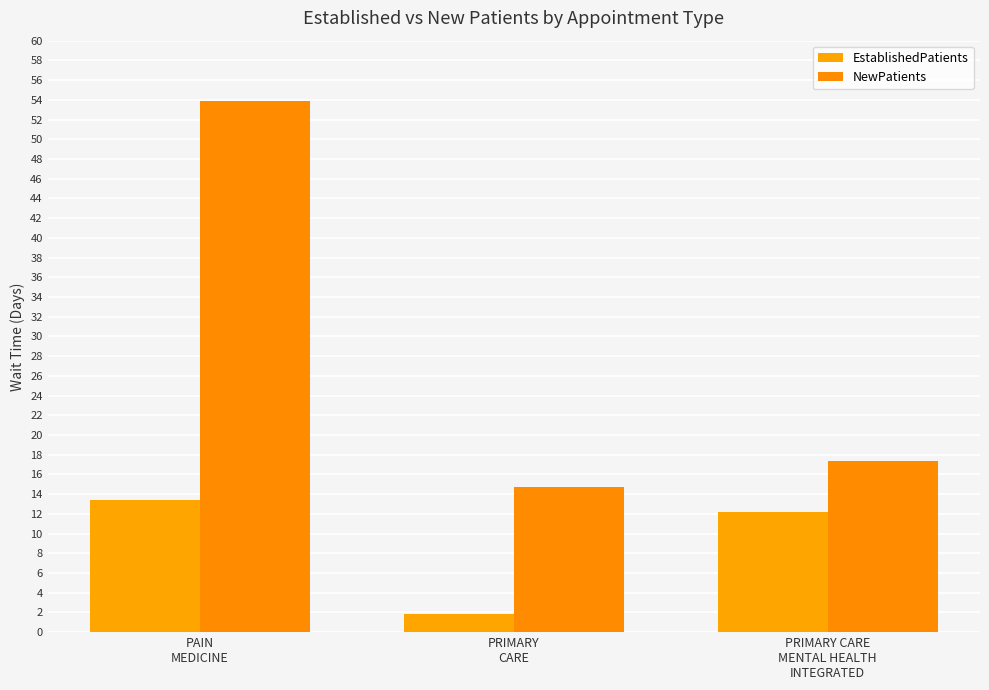

Which series changed the most between PAIN
MEDICINE and PRIMARY
CARE?

NewPatients